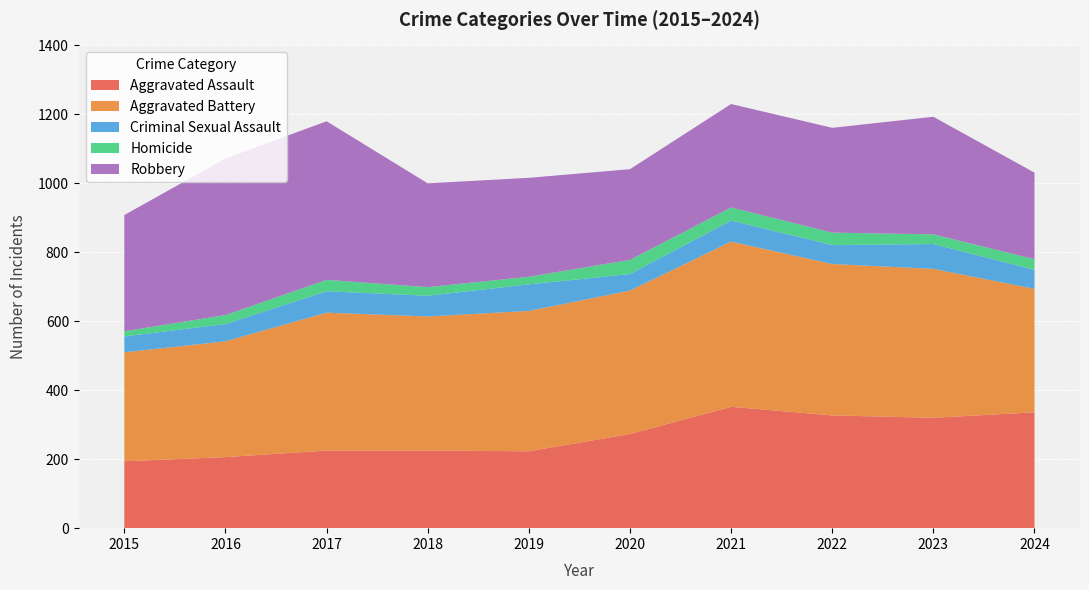

Reading left to right, what are all the values shown in this chart?

Aggravated Assault: 194	206	225	225	223	273	352	327	320	336
Aggravated Battery: 316	336	400	389	407	416	479	439	432	358
Criminal Sexual Assault: 46	50	62	60	77	48	61	55	72	55
Homicide: 15	26	33	25	22	41	38	36	28	31
Robbery: 337	454	460	301	287	263	300	304	341	251